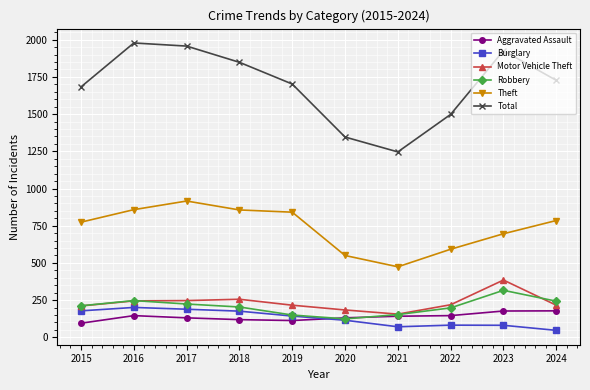

How many lines are shown in the chart?

6